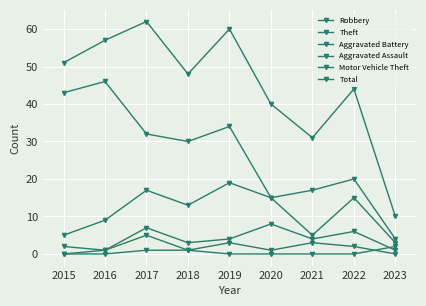

Does the chart display data point markers on the line(s)?

Yes